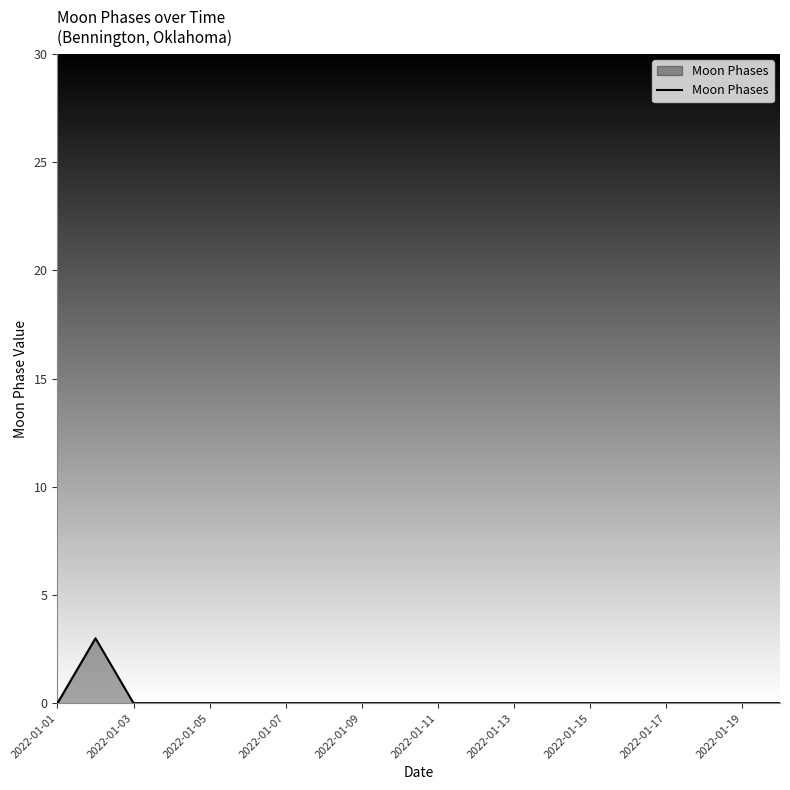

What is the difference between the maximum and minimum values?

3